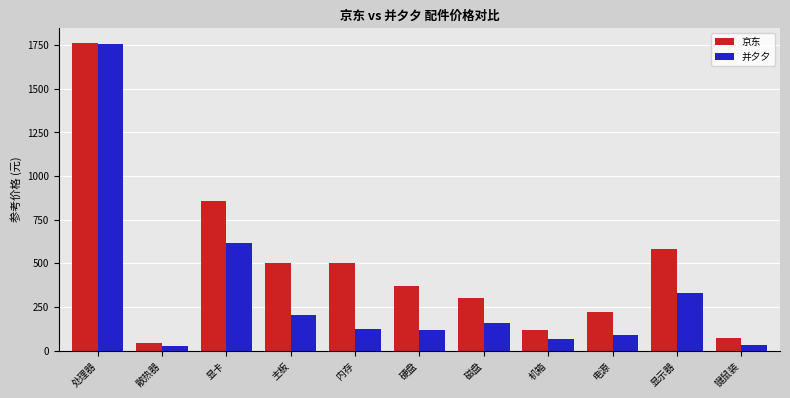

What is the lowest value of the 京东 series?

45.0